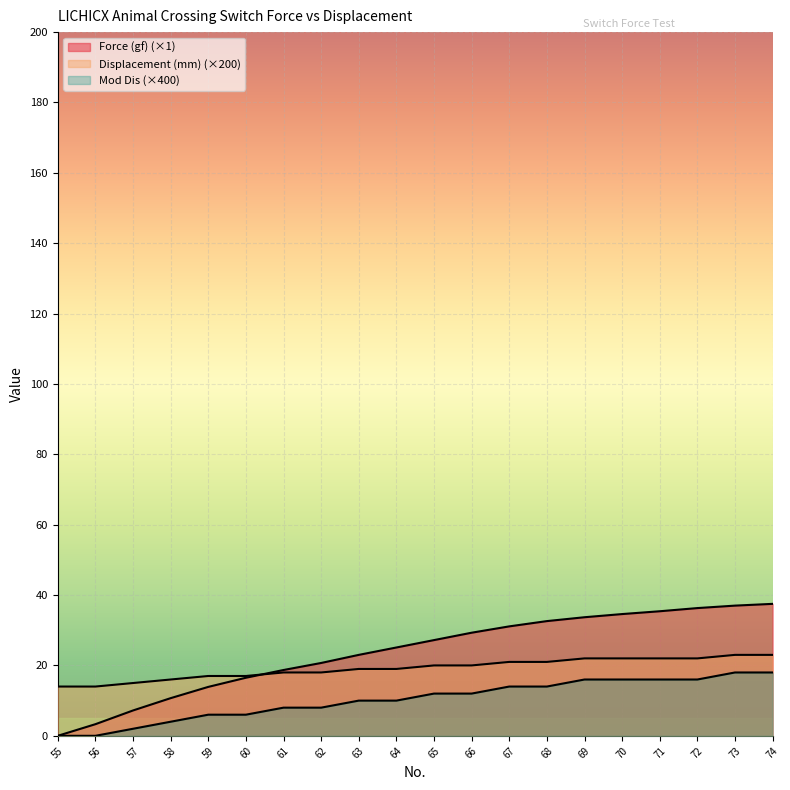

List the labels in order of Displacement (mm) value, largest first.

73, 74, 69, 70, 71, 72, 67, 68, 65, 66, 63, 64, 61, 62, 59, 60, 58, 57, 55, 56